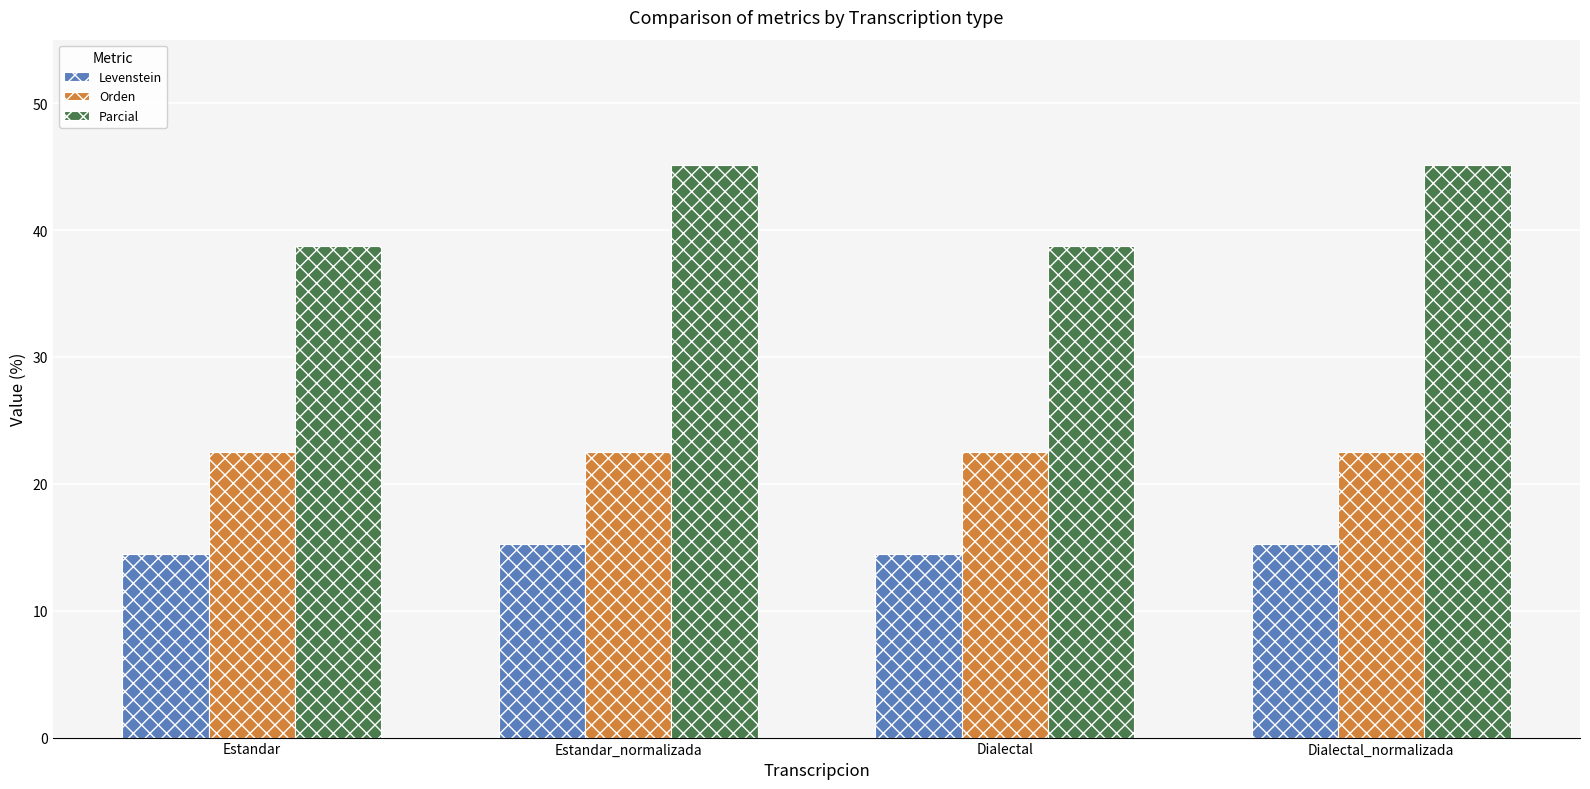

Is it true that Levenstein equals 24.3 at Estandar?

False